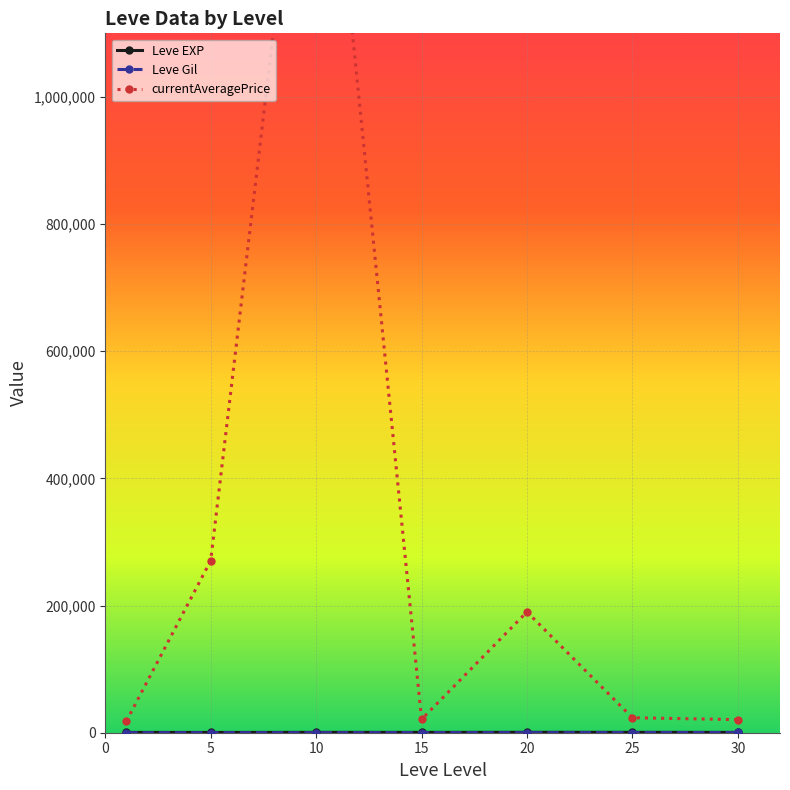

True or false: Leve Gil has a value of 352.9 at 15.

False